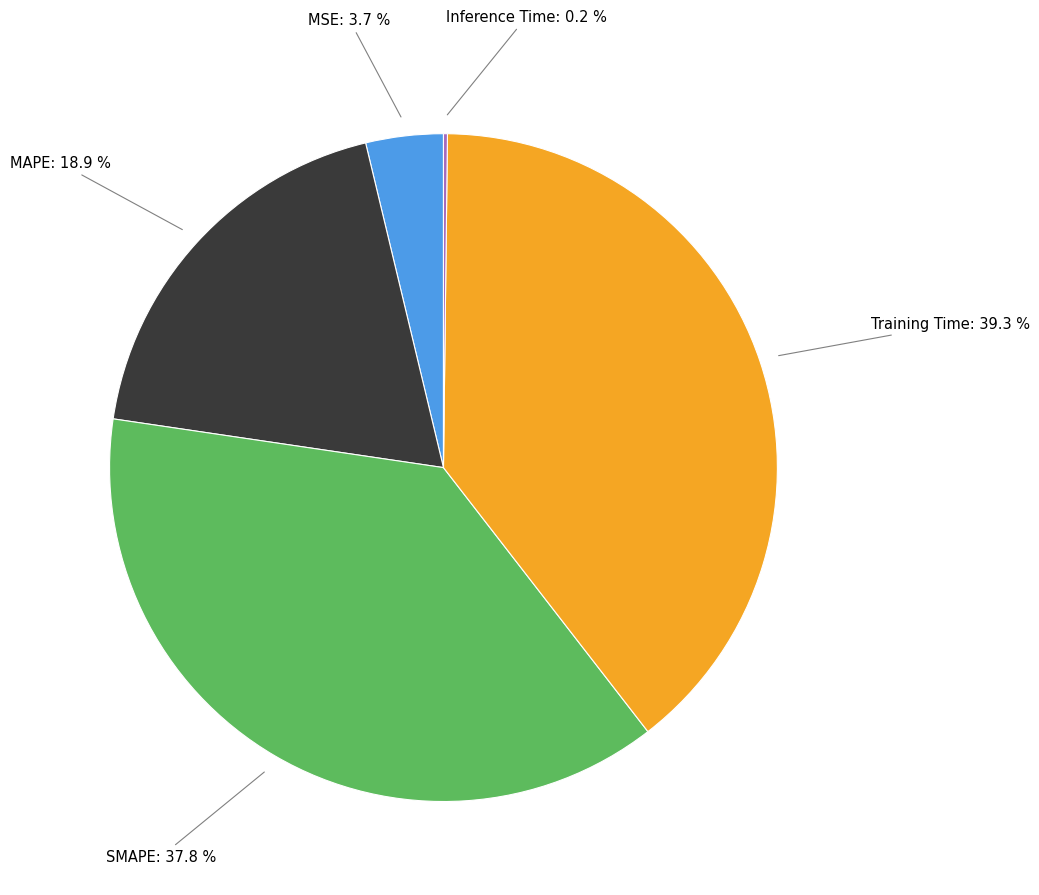

Is there any slice that represents more than half of the pie?

No